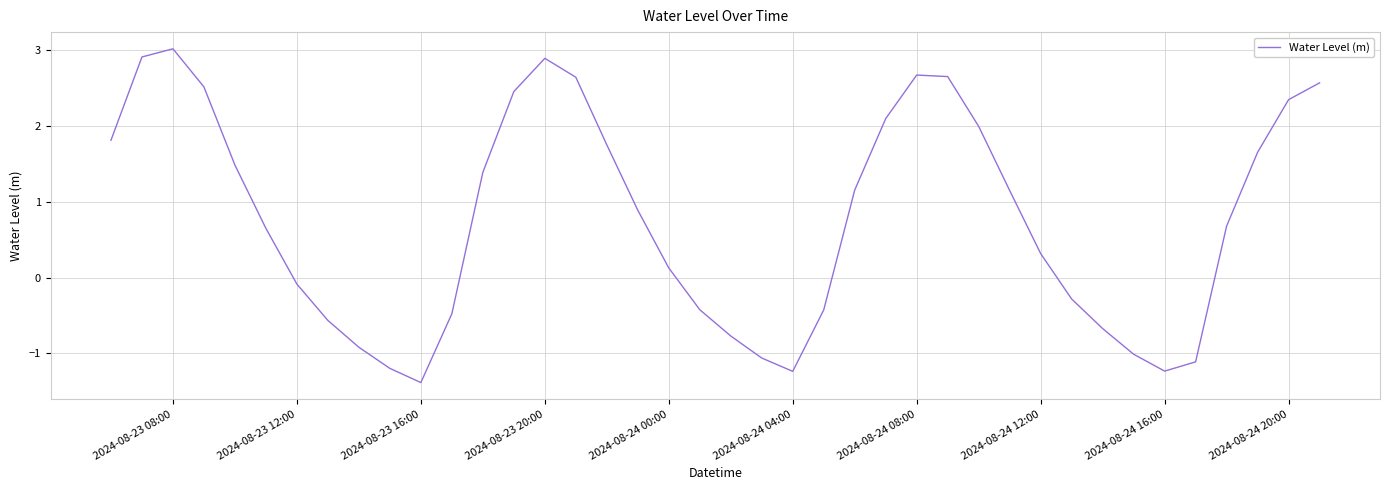

What is the minimum value shown in the chart?

-1.4